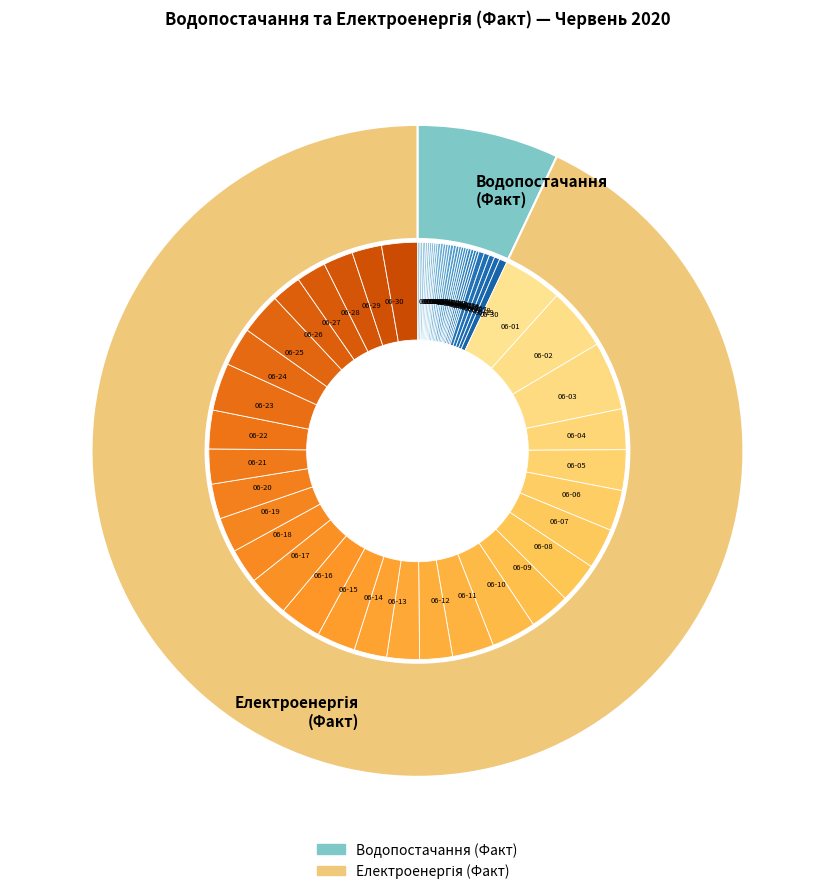

Which has a higher value, 2020-06-19 or 2020-06-01?

2020-06-01